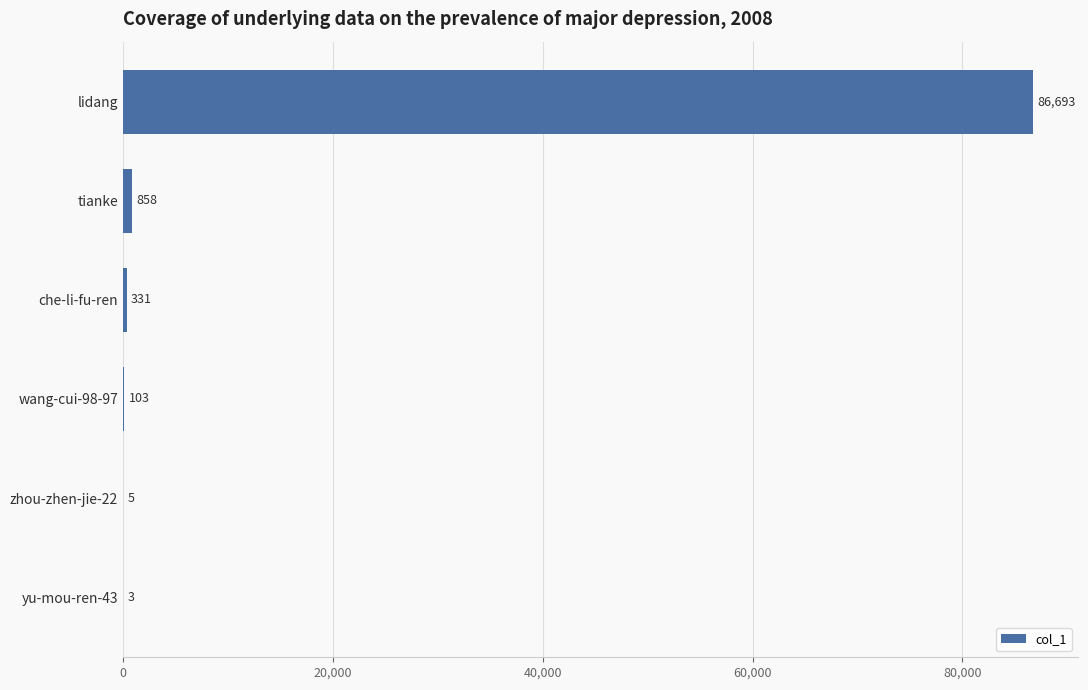

Reading bottom to top, list all the values displayed in this chart.

yu-mou-ren-43=3	zhou-zhen-jie-22=5	wang-cui-98-97=103	che-li-fu-ren=331	tianke=858	lidang=86693